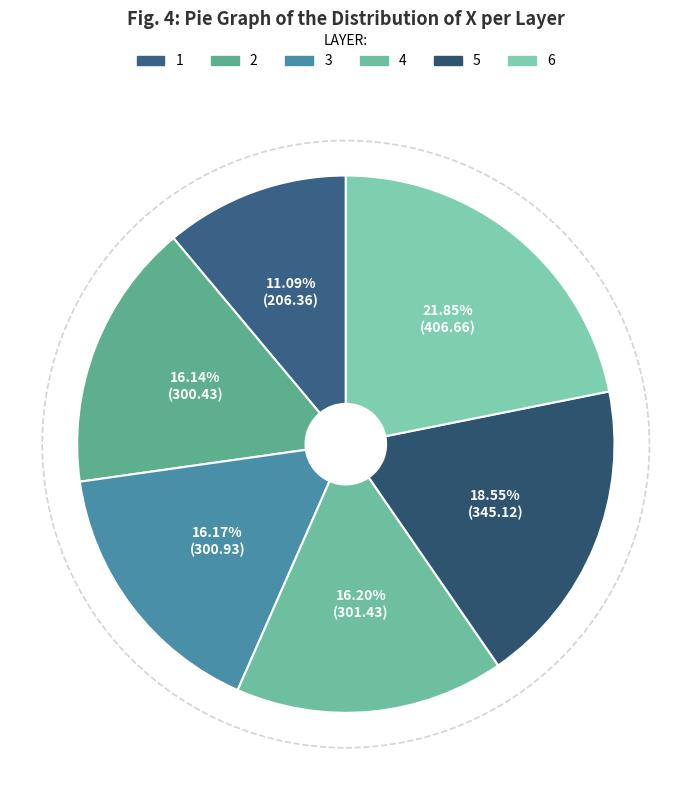

What is the total percentage of 6 and 1?

32.9%